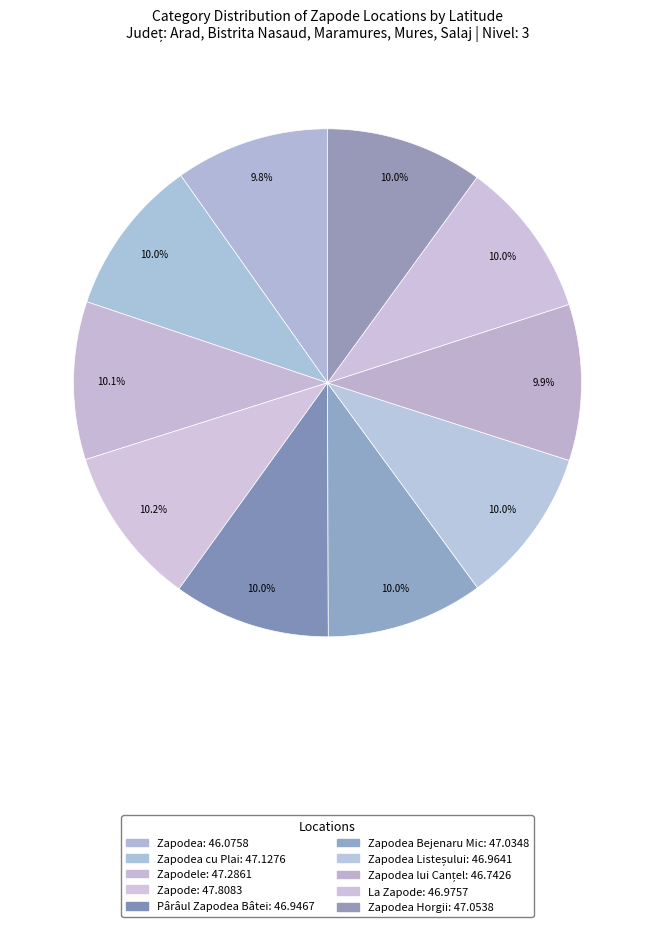

How many segments does this pie chart have?

10